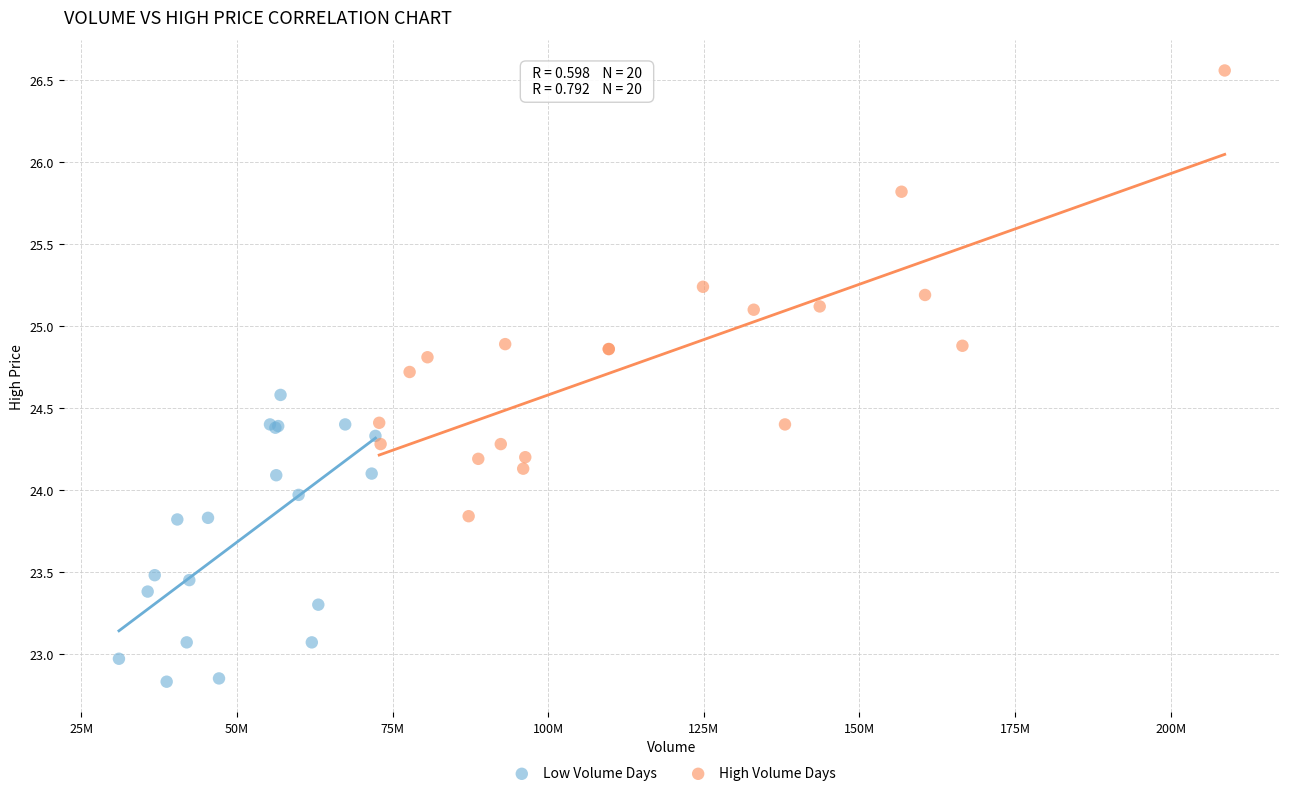

What are all the series names shown in the legend?

Low Volume Days, High Volume Days